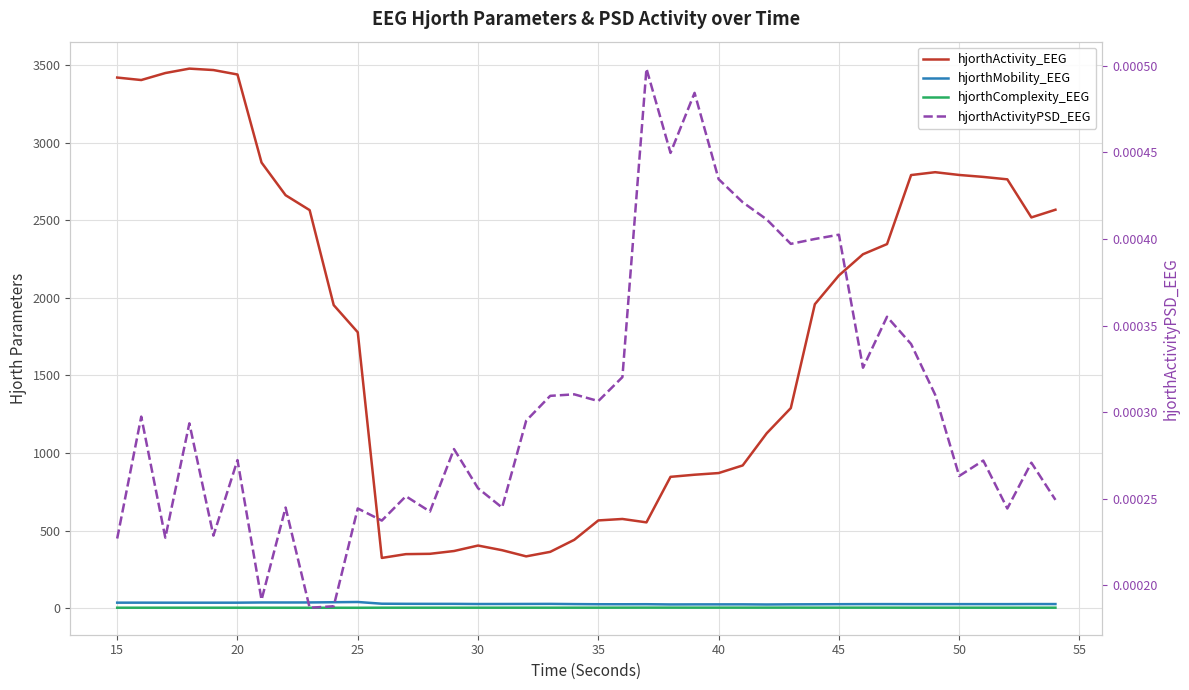

Count the number of data series in this chart.

4